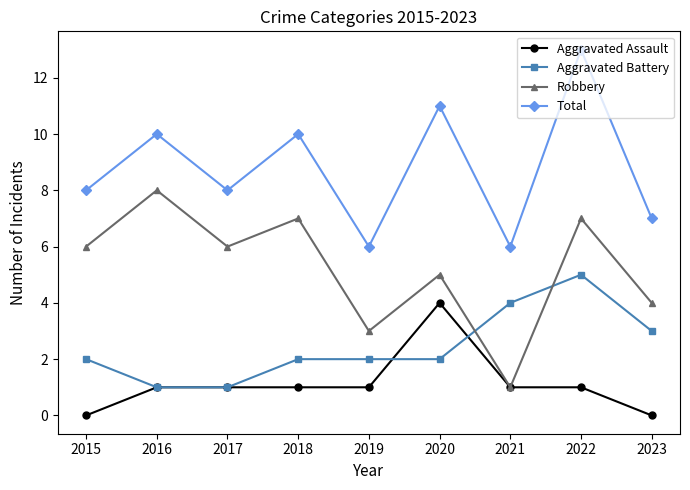

List the series in order of their peak value, lowest first.

Aggravated Assault, Aggravated Battery, Robbery, Total